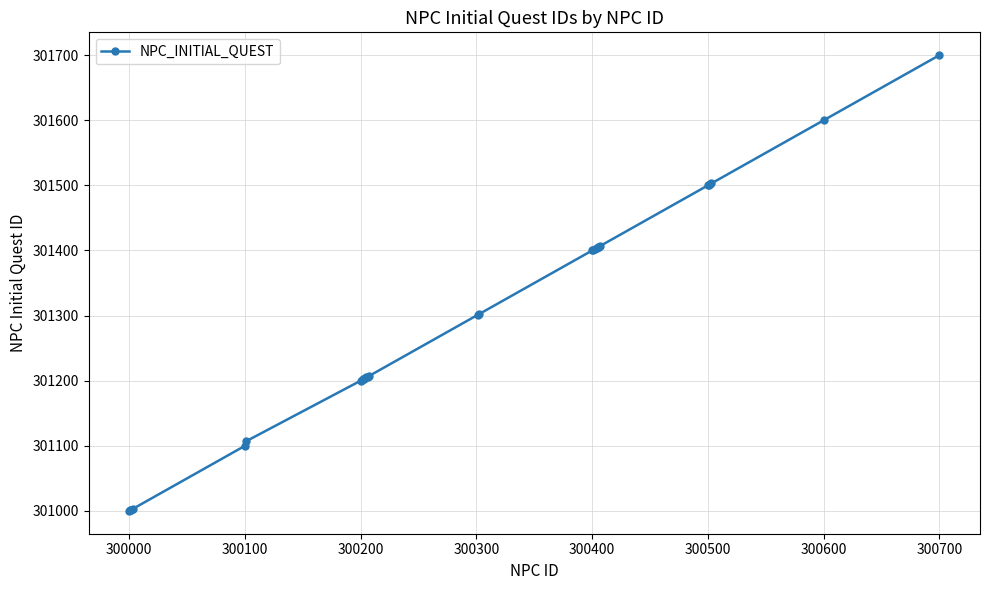

What is the difference between the maximum and minimum values?

700